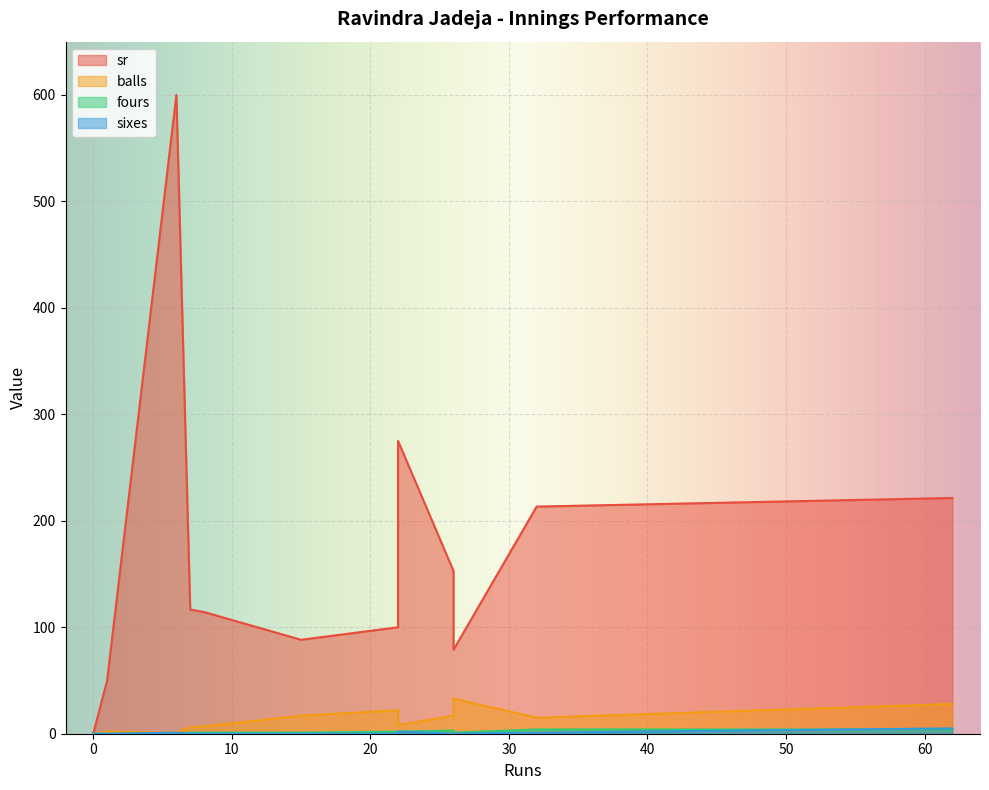

Where is sixes nearest to the value 2?

22